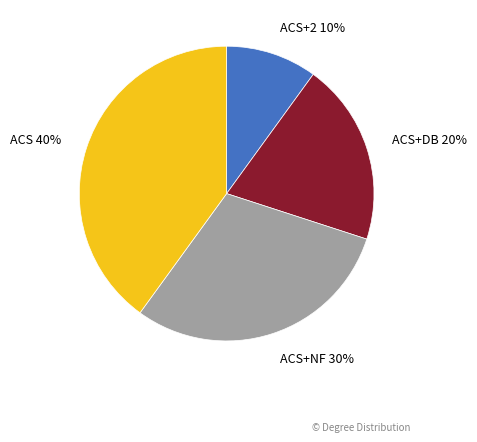

Is there any slice that represents more than half of the pie?

No